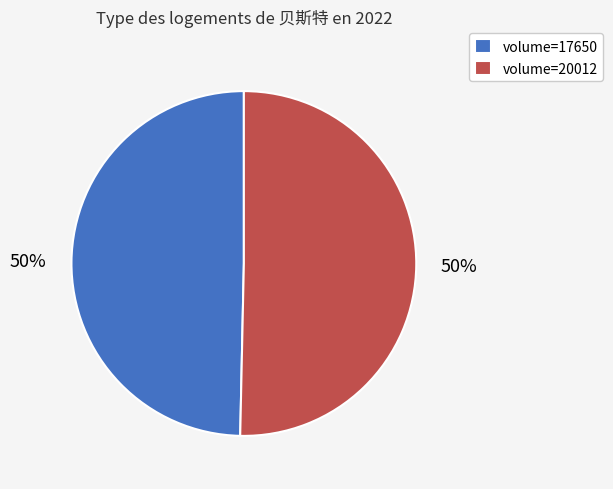

To the nearest percent, what is the average slice percentage?

50%